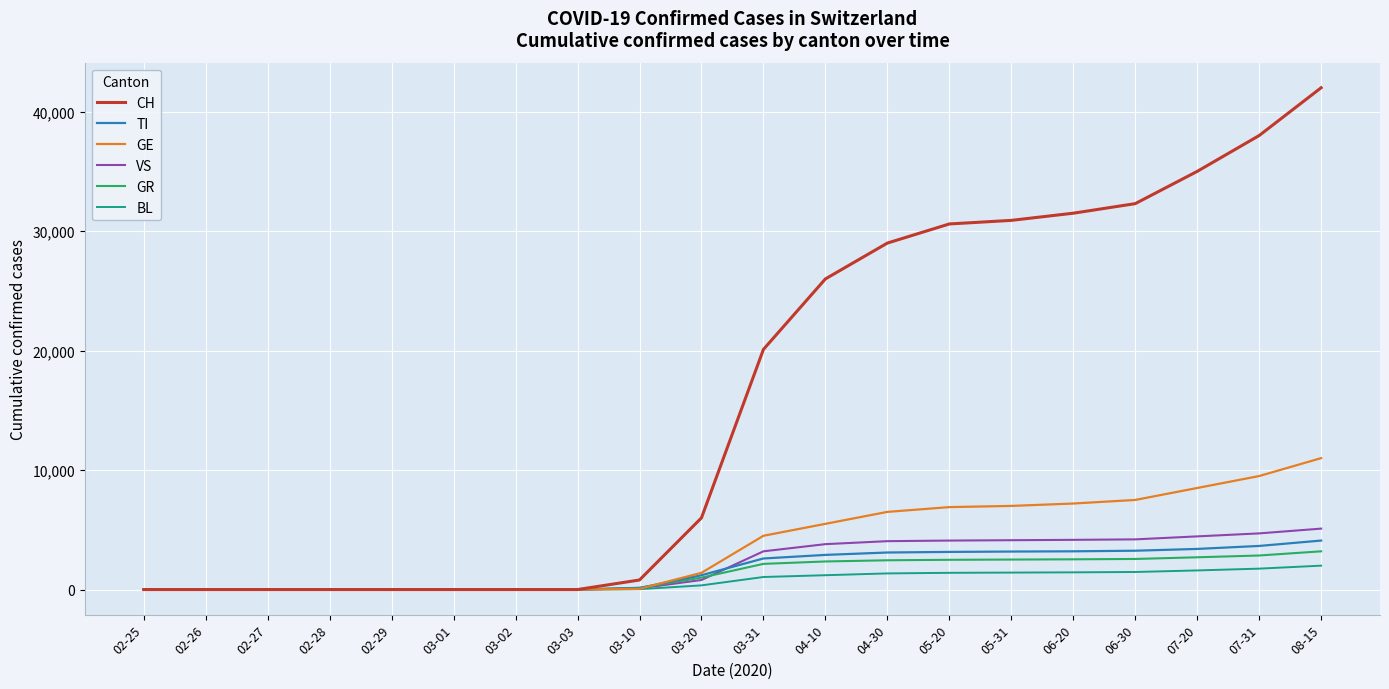

What position from the right is 02-25?

20